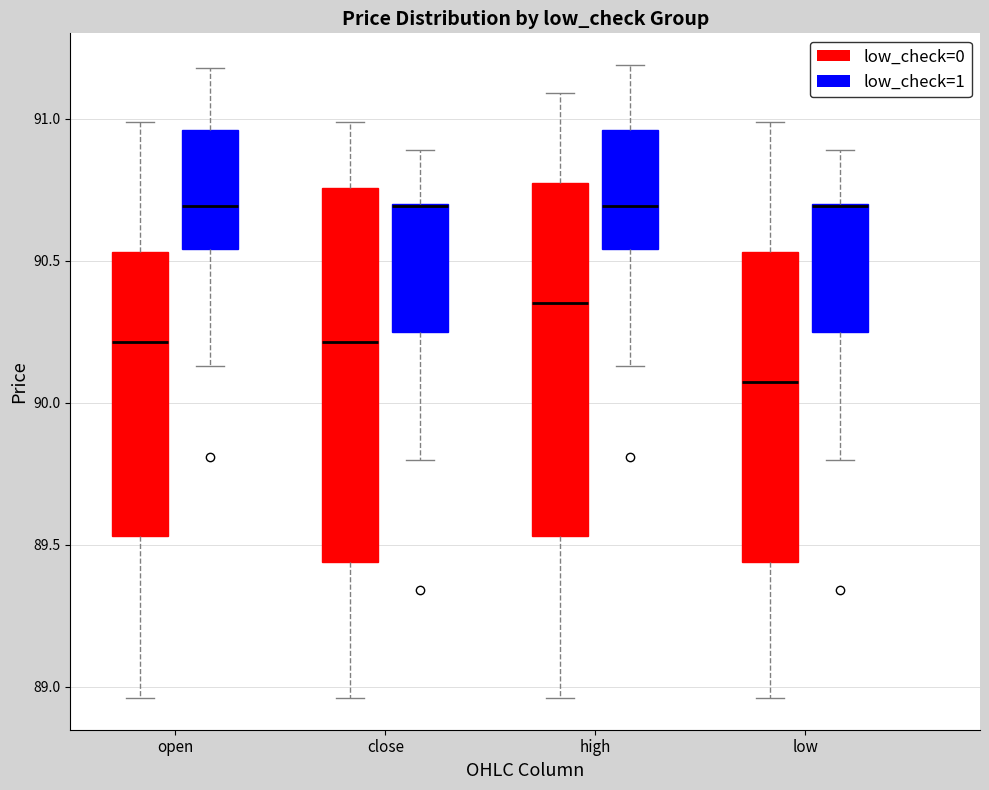

Reading left to right, transcribe this box plot: for each box, give where its median line is, the range the box spans, and where its two whiskers end, as read against the y-axis. The values are not printed on the chart, so give them approximately, as read against the axis.

open (low_check=0): median 90.20, box 89.55 to 90.55, whiskers 88.95 to 91.00
open (low_check=1): median 90.70, box 90.55 to 90.95, whiskers 90.15 to 91.20
close (low_check=0): median 90.20, box 89.45 to 90.75, whiskers 88.95 to 91.00
close (low_check=1): median 90.70 (drawn on the box's upper edge), box 90.25 to 90.70, whiskers 89.80 to 90.90
high (low_check=0): median 90.35, box 89.55 to 90.80, whiskers 88.95 to 91.10
high (low_check=1): median 90.70, box 90.55 to 90.95, whiskers 90.15 to 91.20
low (low_check=0): median 90.10, box 89.45 to 90.55, whiskers 88.95 to 91.00
low (low_check=1): median 90.70 (drawn on the box's upper edge), box 90.25 to 90.70, whiskers 89.80 to 90.90